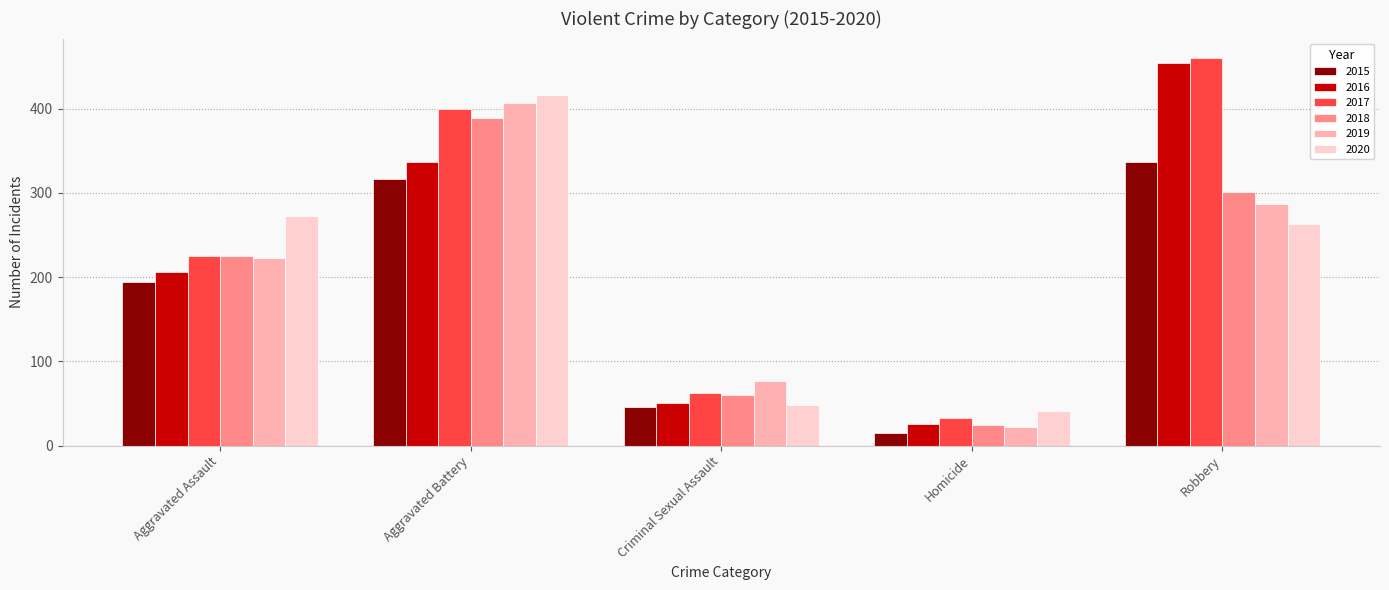

Which series has the widest spread of values?

2016